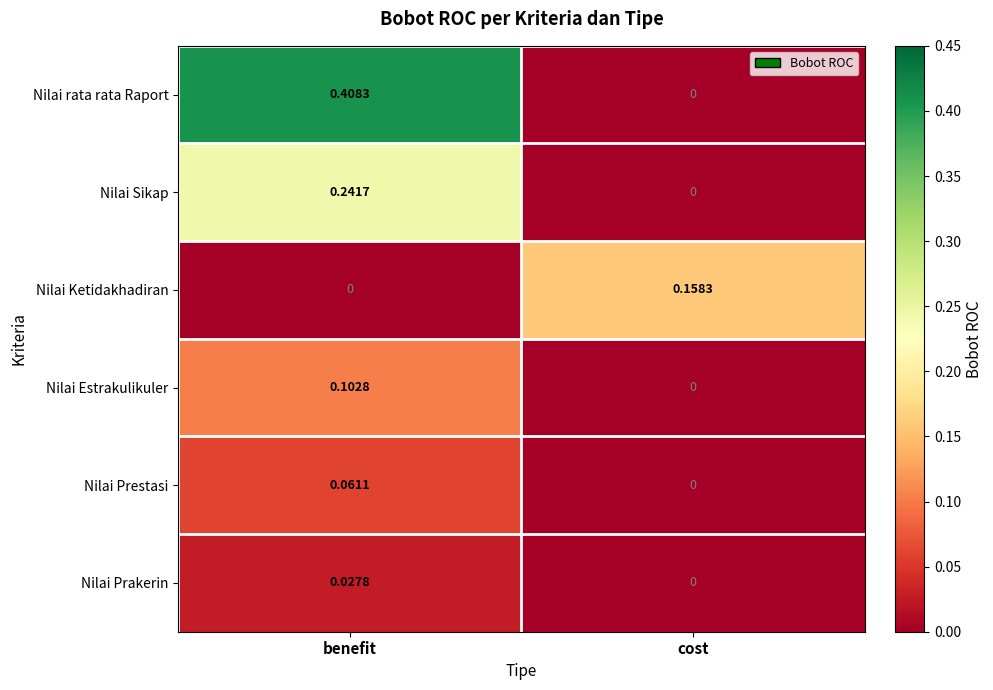

At which category does the chart reach its peak across all series?

benefit